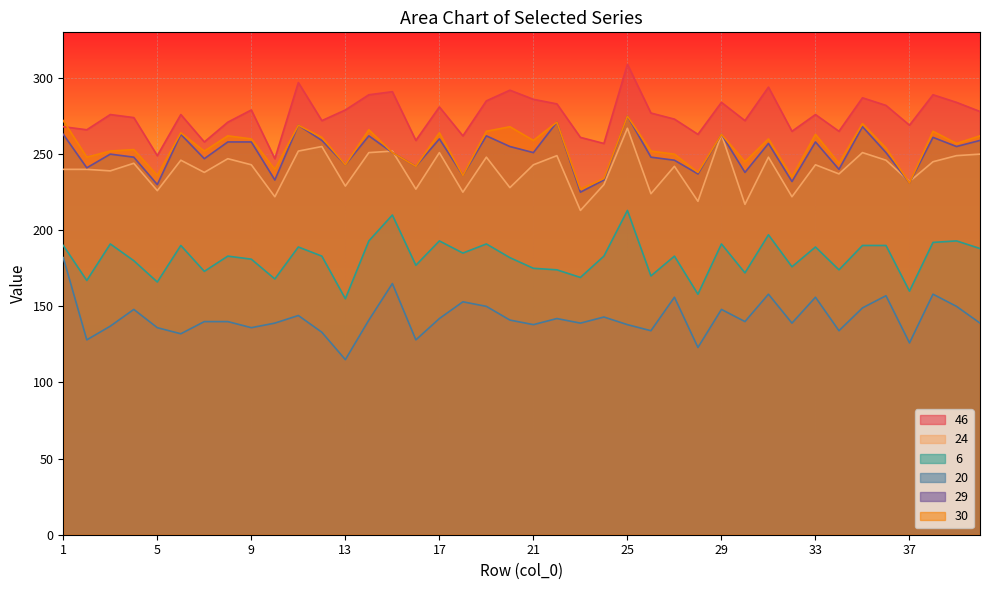

At which category does 20 reach its first local peak?

4